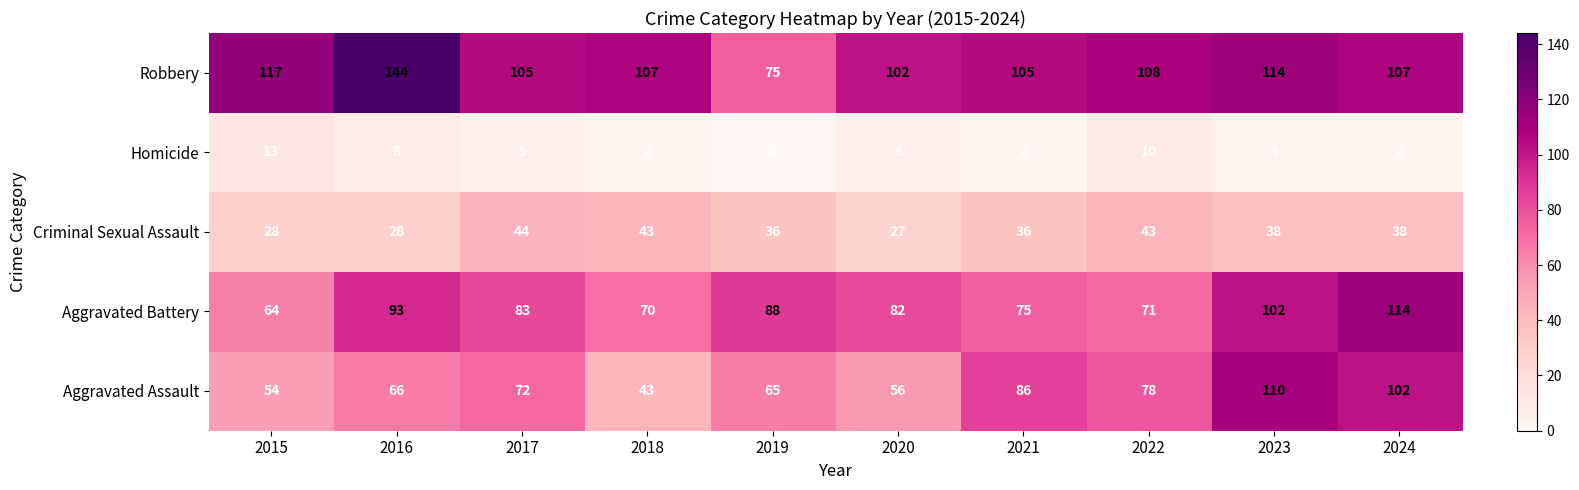

Which label corresponds to the smallest value in the chart?

2019